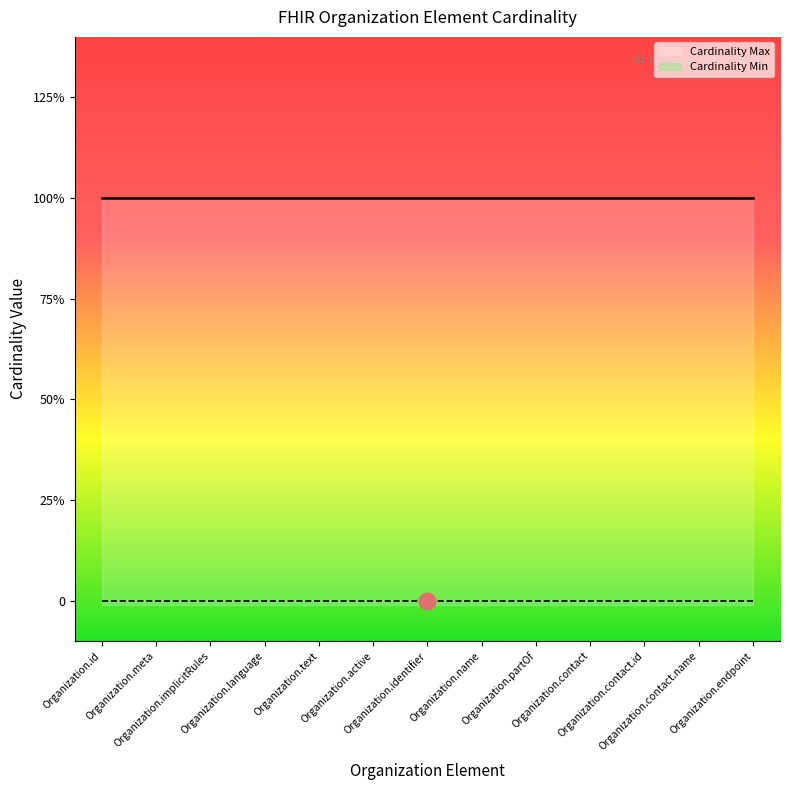

What is the label of the 3rd point from the left?

Organization.implicitRules